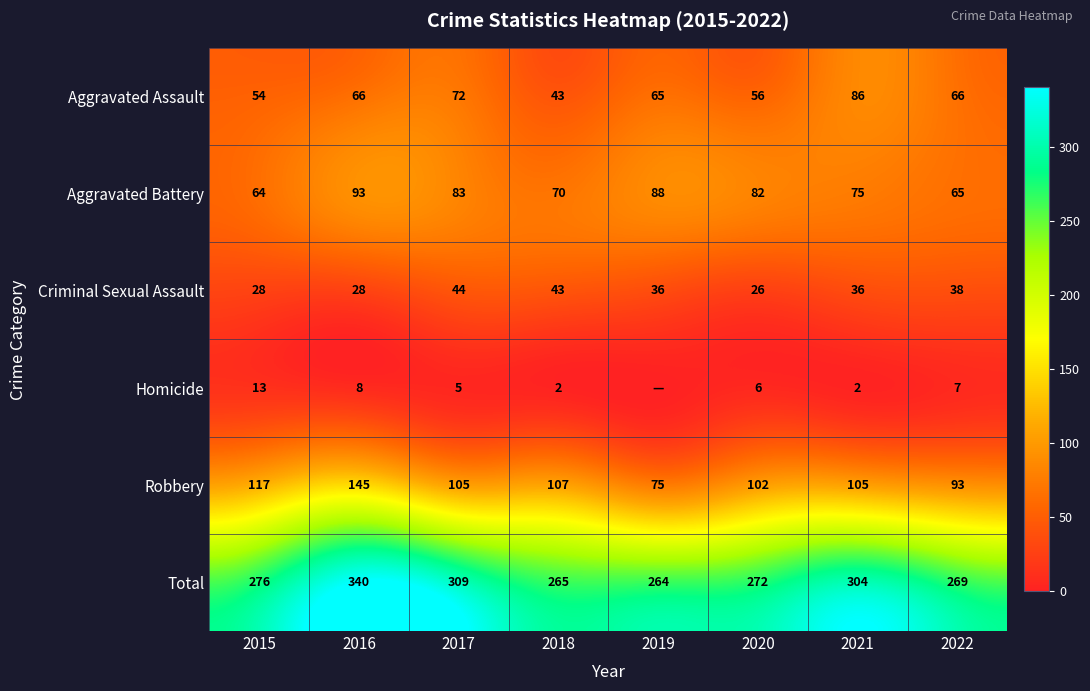

Which category has the highest value in the Aggravated Assault series?

2021